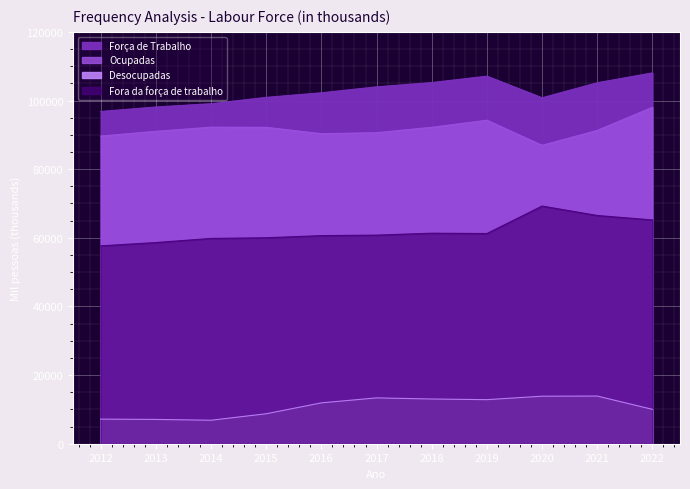

How many lines are shown in the chart?

4